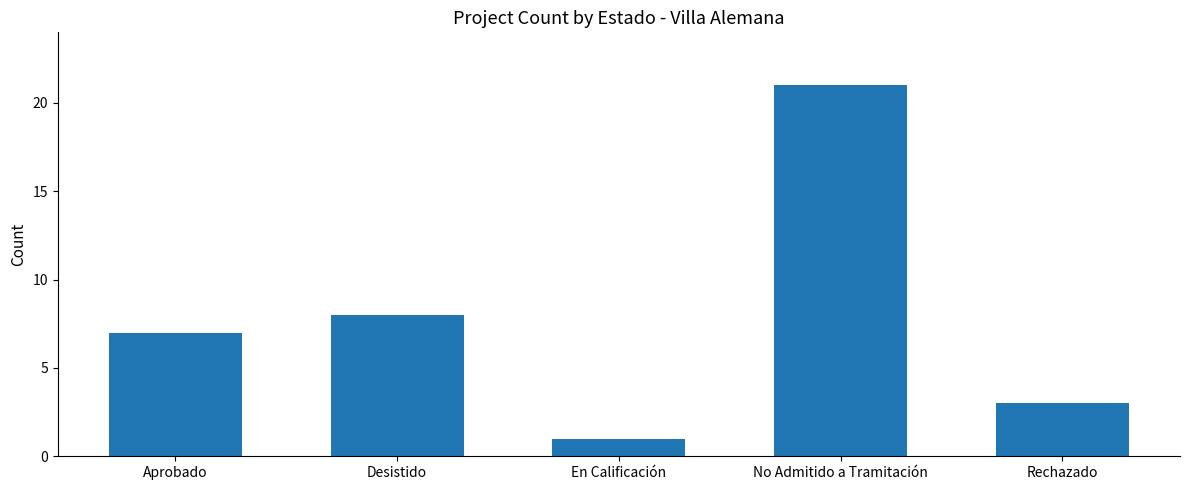

Which has a higher value, Desistido or Rechazado?

Desistido